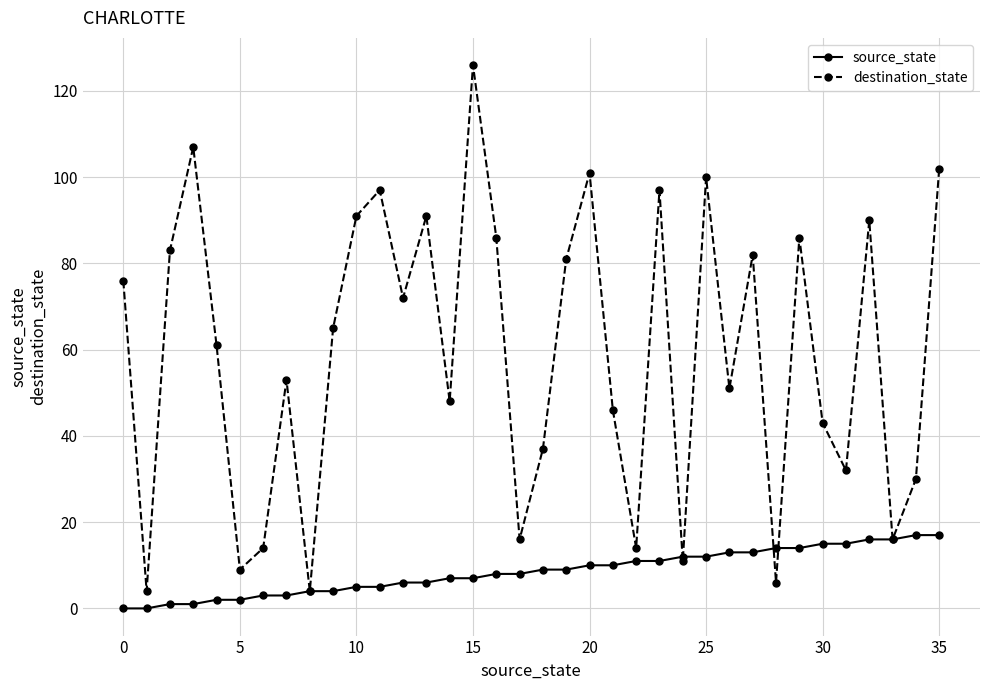

How many lines are shown in the chart?

2